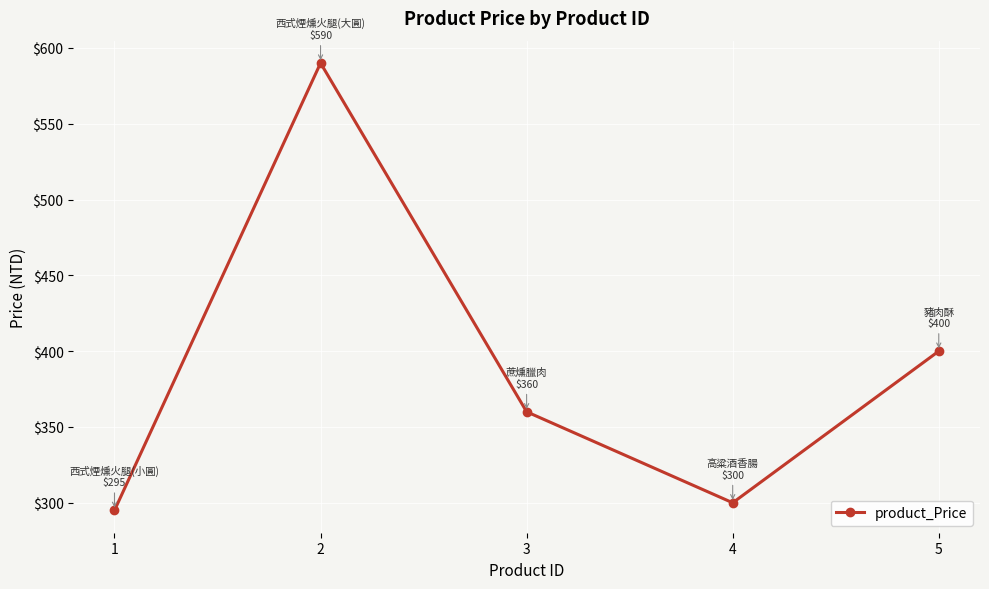

True or false: the data has more than 2 interior local peaks.

False